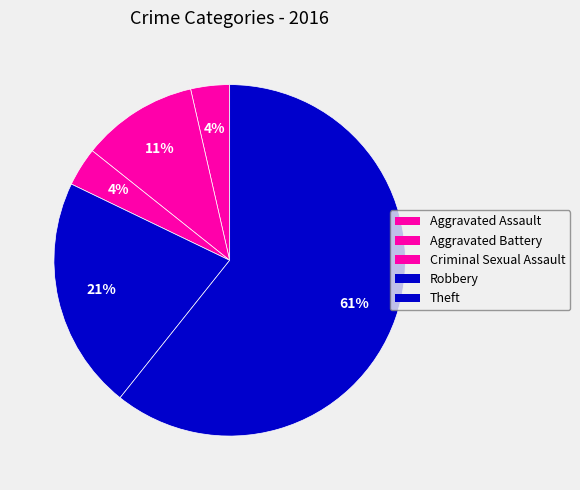

Which slice is the largest?

Theft